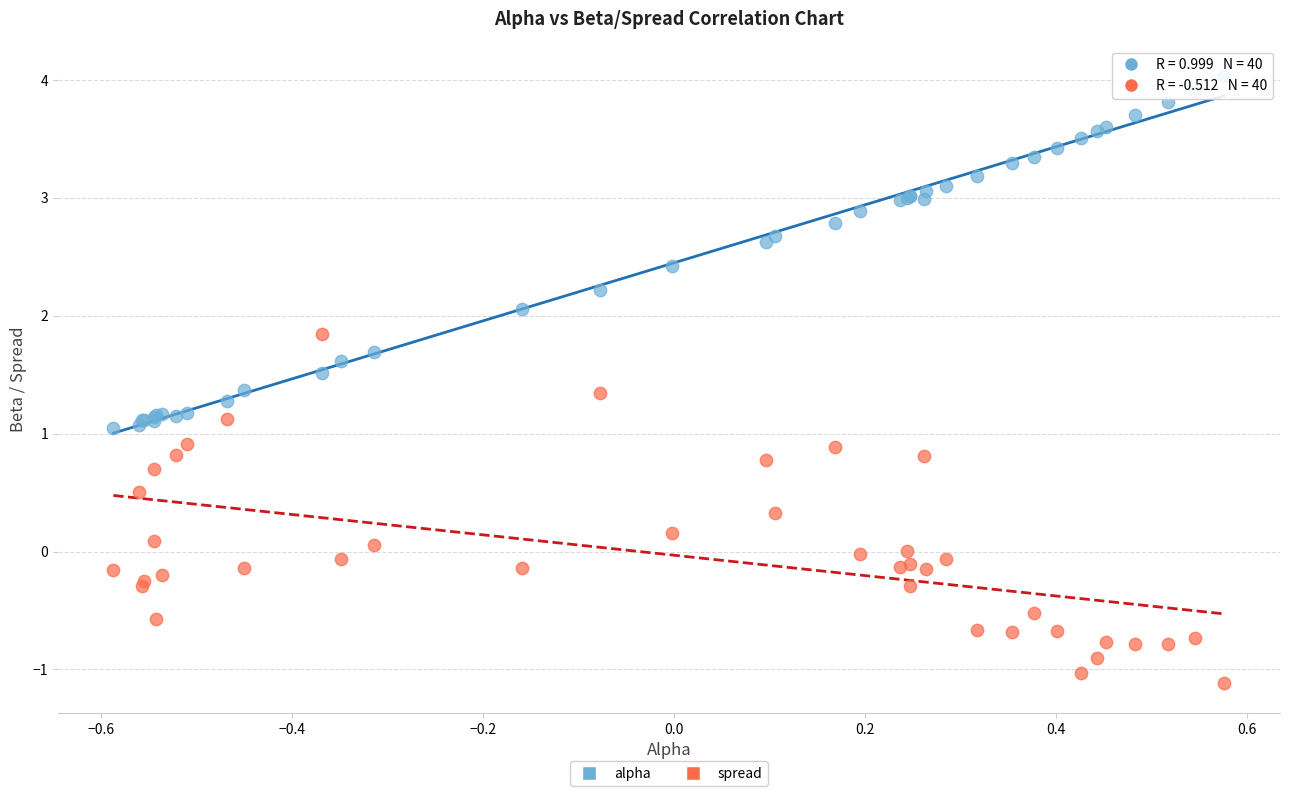

Which series reaches the maximum Y coordinate?

alpha